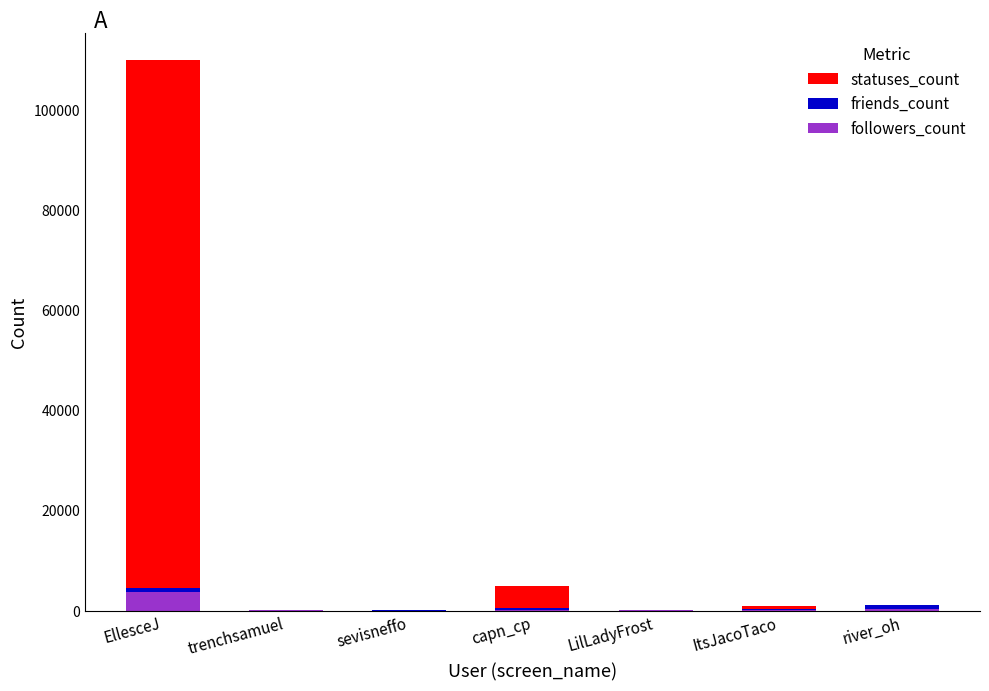

Is the value of followers_count at capn_cp greater than the value of friends_count at sevisneffo?

Yes